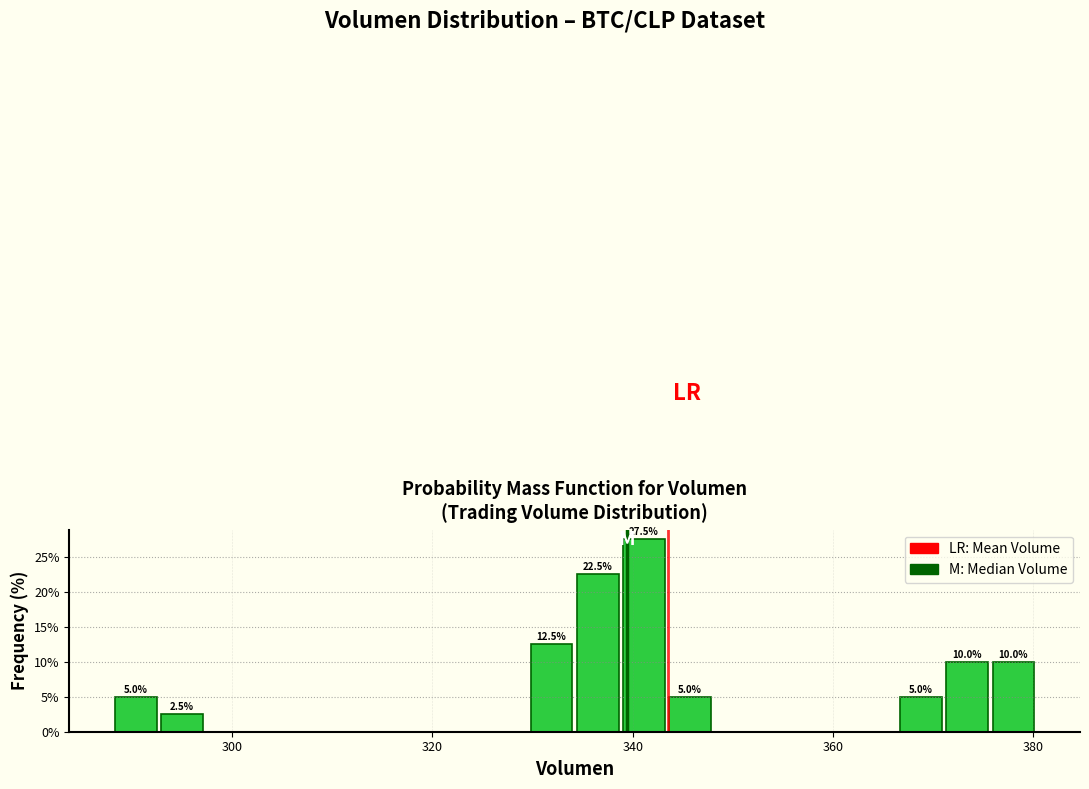

Around what value on the x-axis is the tallest bar? Give the approximate position of its centre, as read against the axis.

342